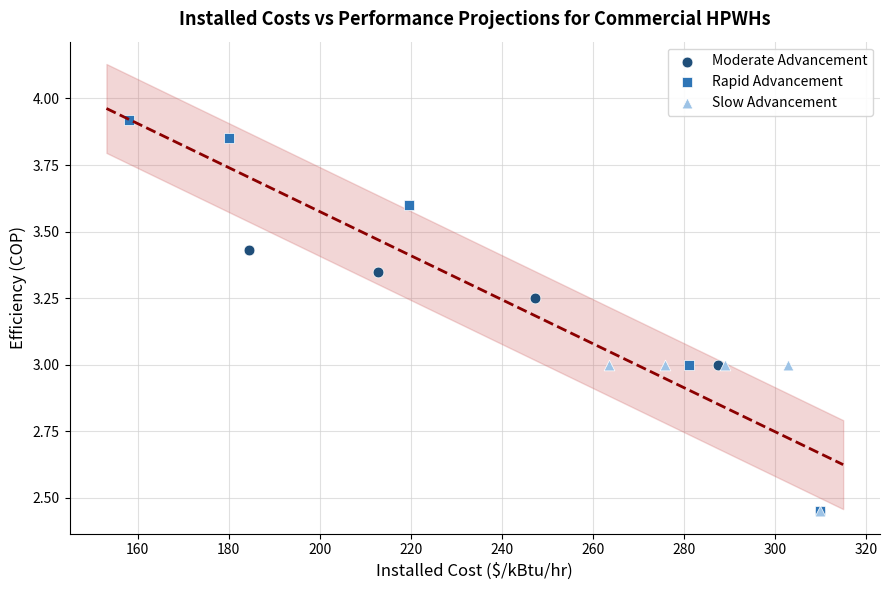

Which series contains the highest Y value?

Rapid Advancement